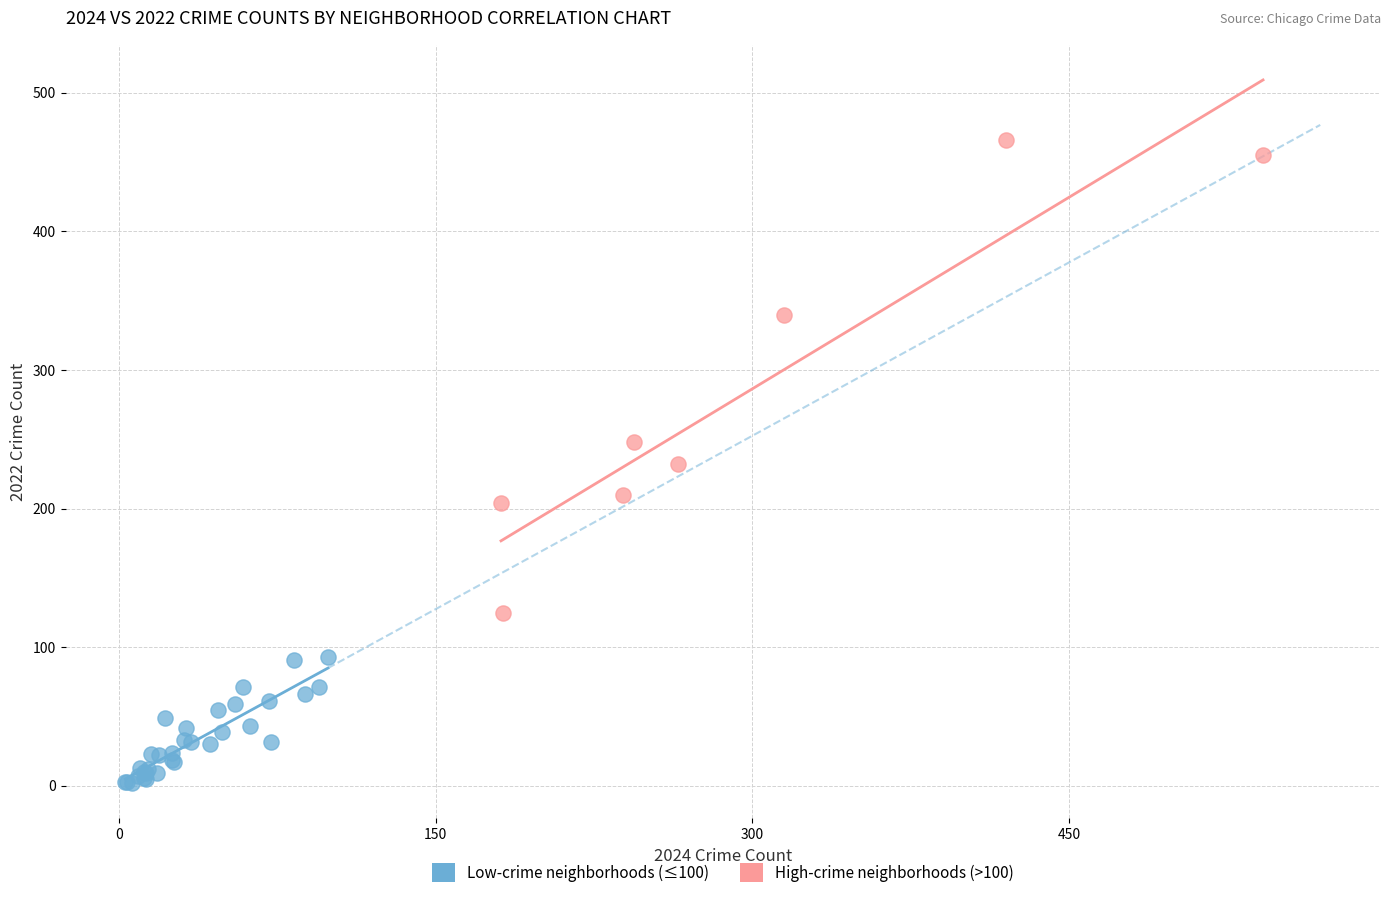

Which series has the largest Y range (max minus min)?

High-crime neighborhoods (>100)